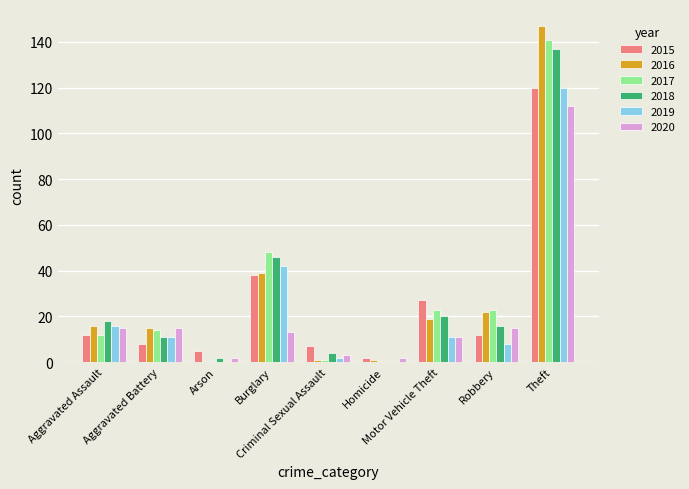

What is the greatest value displayed?

147